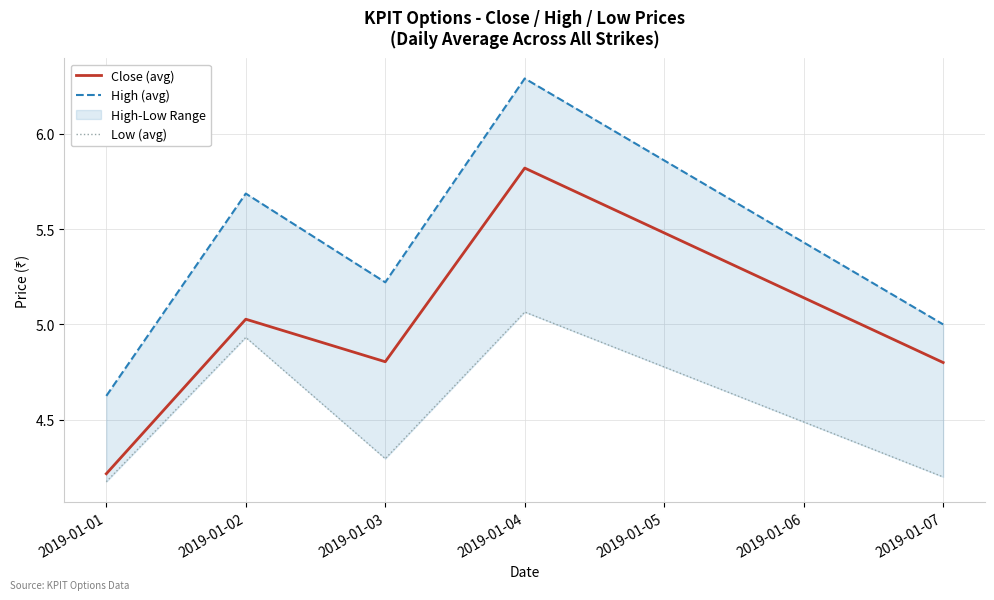

What is the difference between the highest and lowest values at 2019-01-04?

1.2